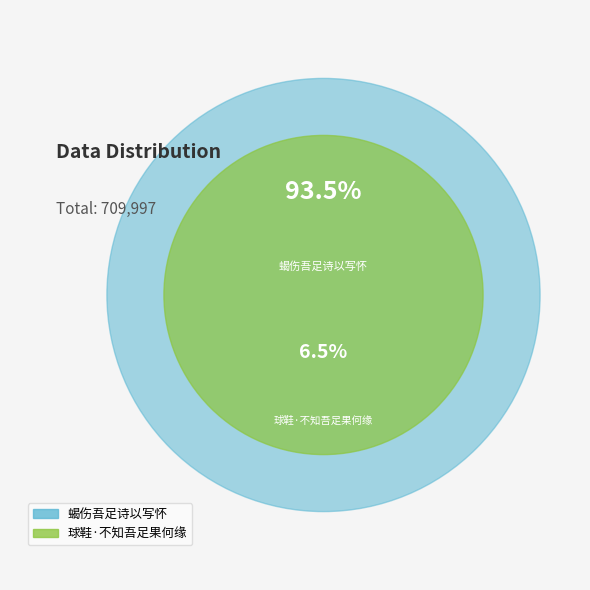

To the nearest percent, what percentage of the pie is 蝎伤吾足诗以写怀?

94%